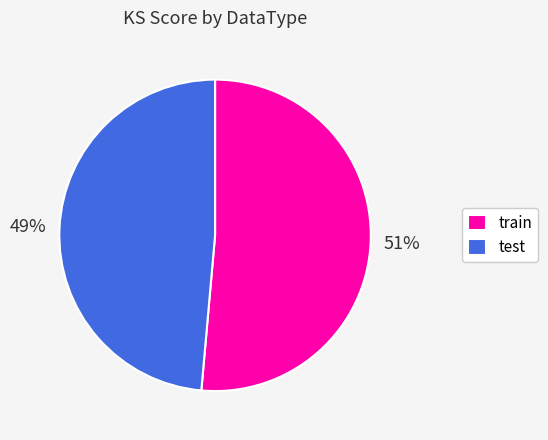

To the nearest percent, what is the combined percentage of test and train?

100%